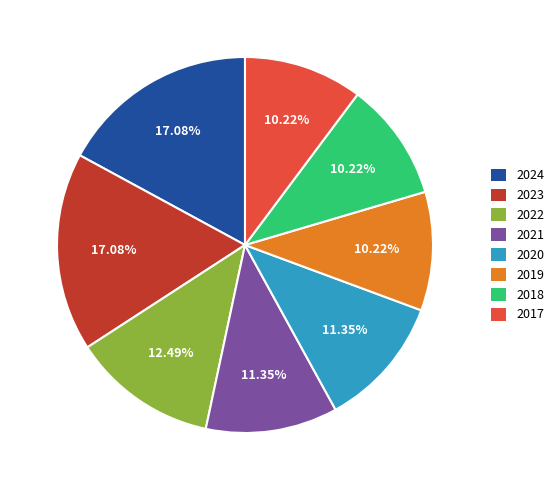

Is it true that 2018 is 10% of the pie?

True